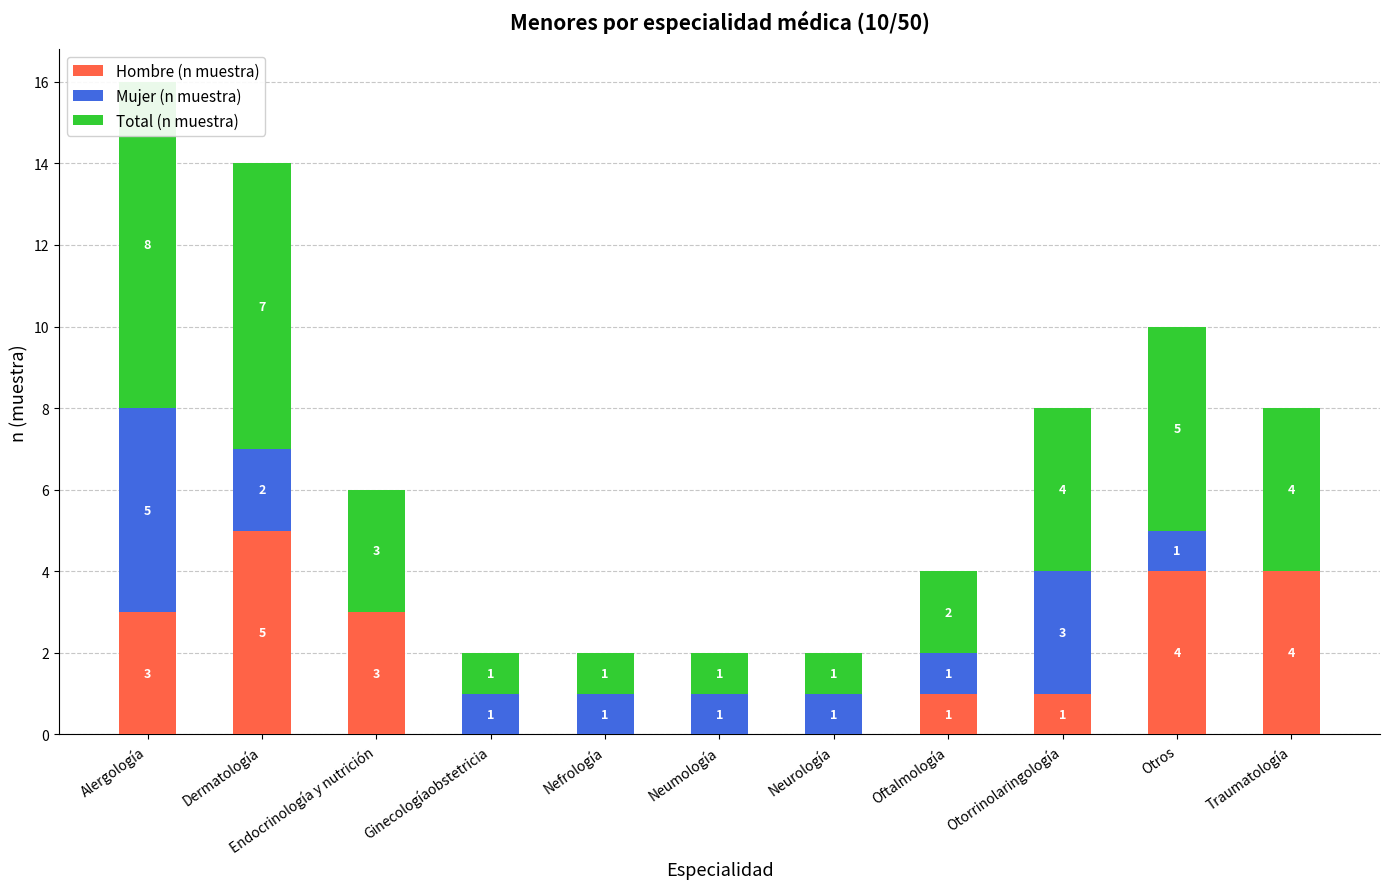

How many bars are there in total?

33